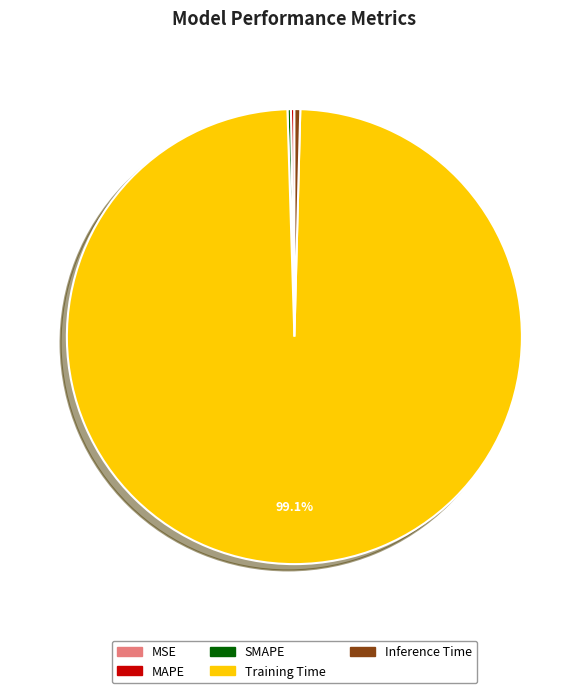

Which slice is the largest?

Training Time